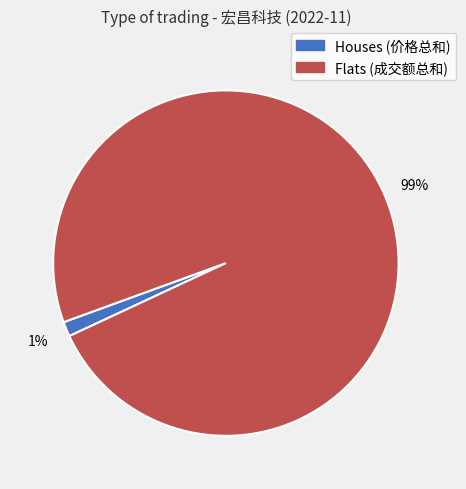

How many segments does this pie chart have?

2